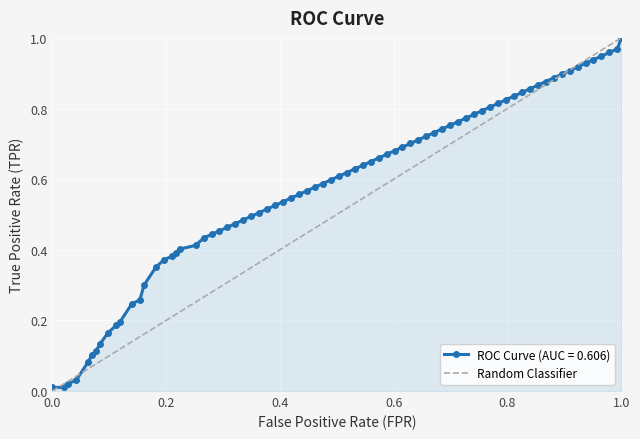

How many values are between 0 and 1?

2